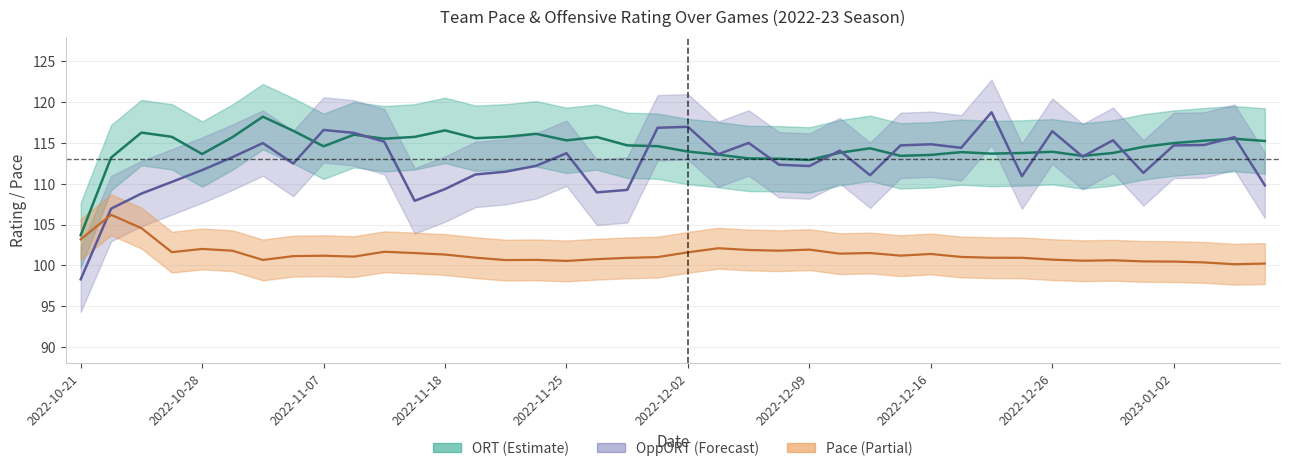

The Pace series shows 150.3 at 2022-10-22. True or false?

False